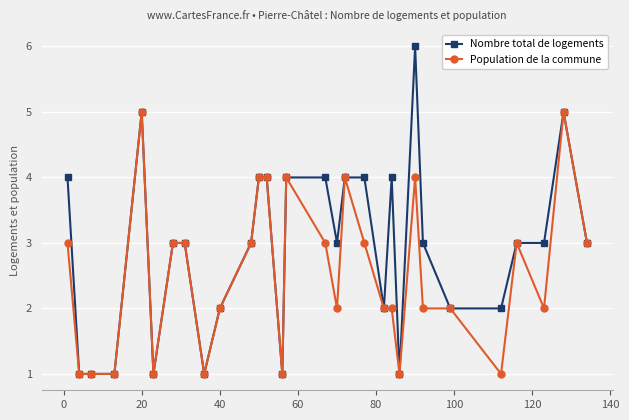

Which series has the largest range (max minus min)?

Nombre total de logements